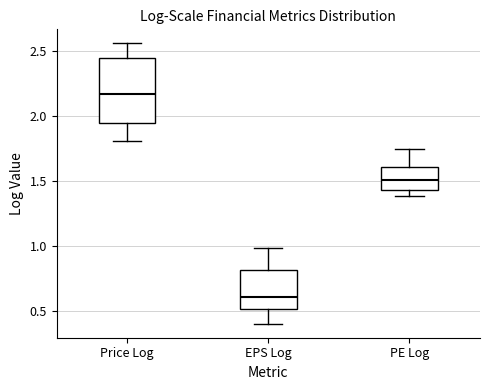

Which box has the lowest median line?

EPS Log